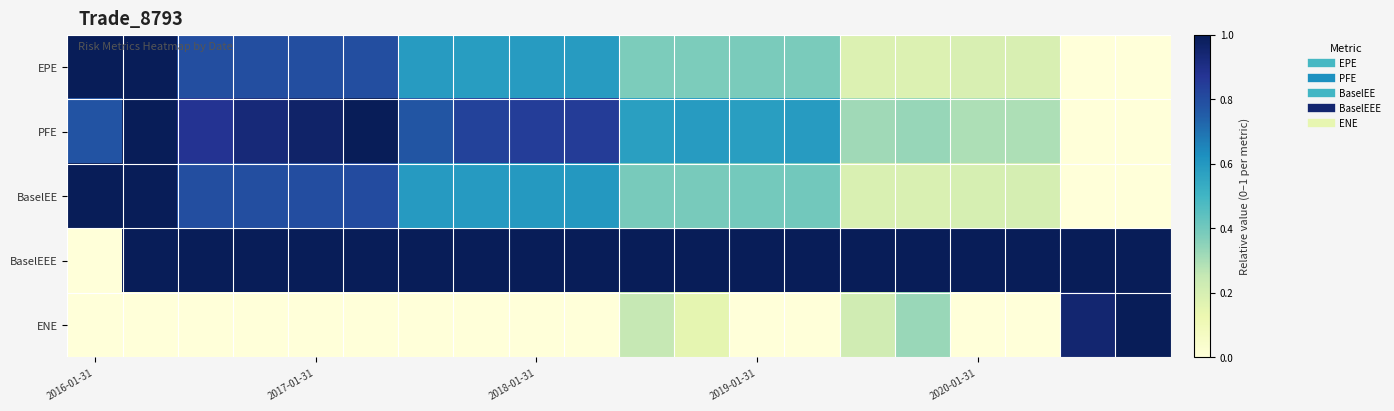

Which category has the highest value across all series?

2016-01-31